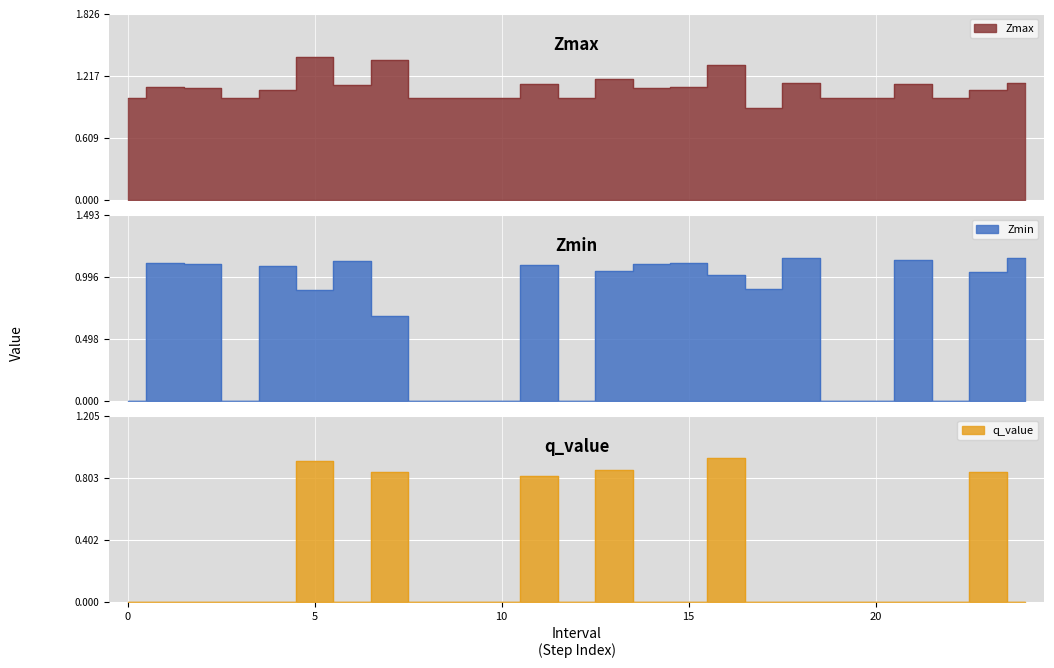

The Zmax series shows 1.2 at 13.0. True or false?

True